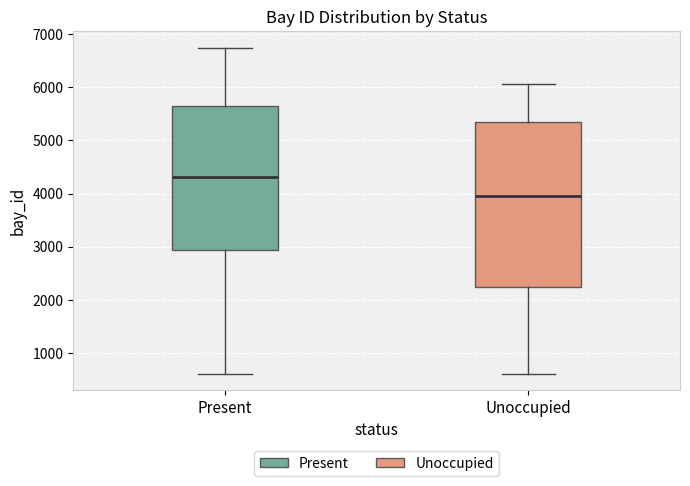

Reading left to right, read every box against the y-axis: the position of its median line, the range the box covers, and the ends of its whiskers. The values are not printed on the chart, so give them approximately, as read against the axis.

Present: median 4300, box 2900 to 5600, whiskers 600 to 6700
Unoccupied: median 3900, box 2200 to 5300, whiskers 600 to 6100